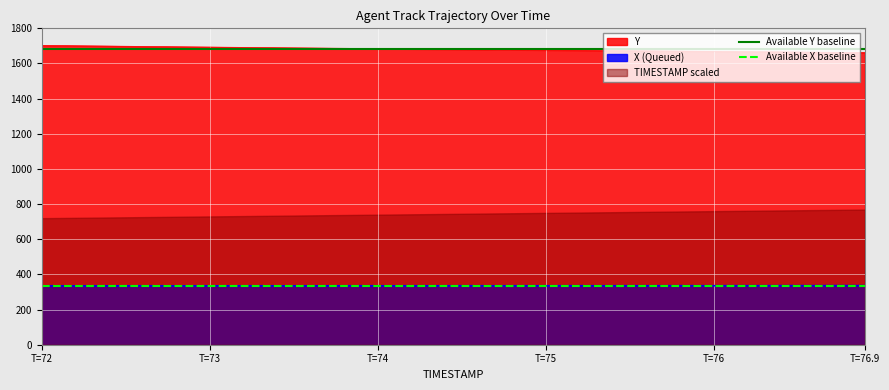

True or false: X (Queued) and Y intersect in this chart.

False